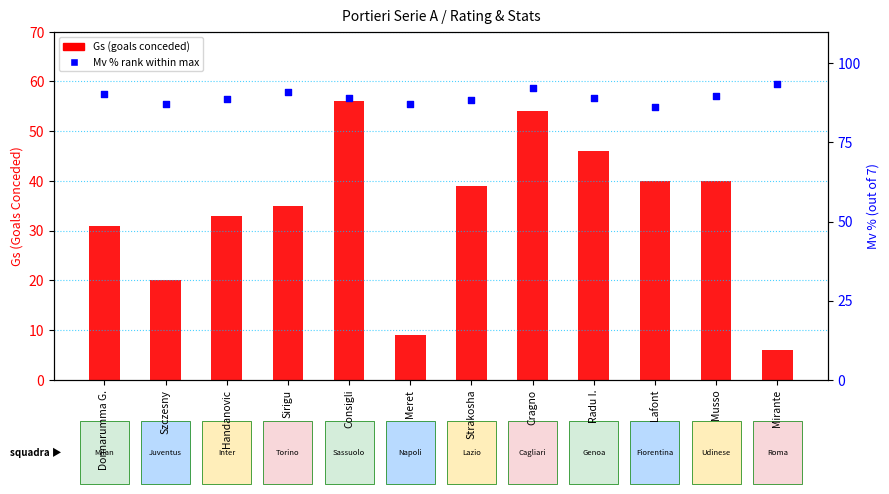

What is the total value across all series at Cragno?

146.1